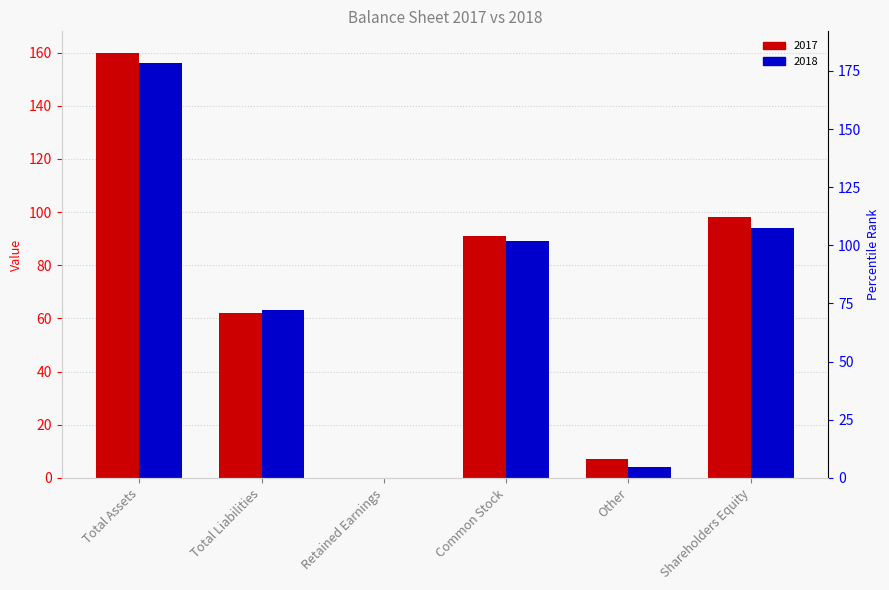

What are all the series names shown in the legend?

2017, 2018